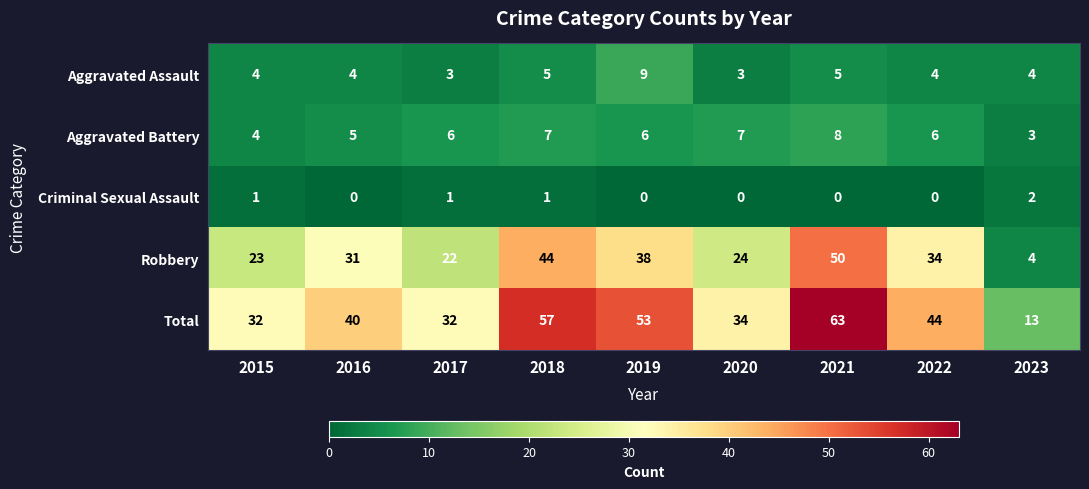

At 2019, list the series in order from smallest to largest.

Criminal Sexual Assault, Aggravated Battery, Aggravated Assault, Robbery, Total